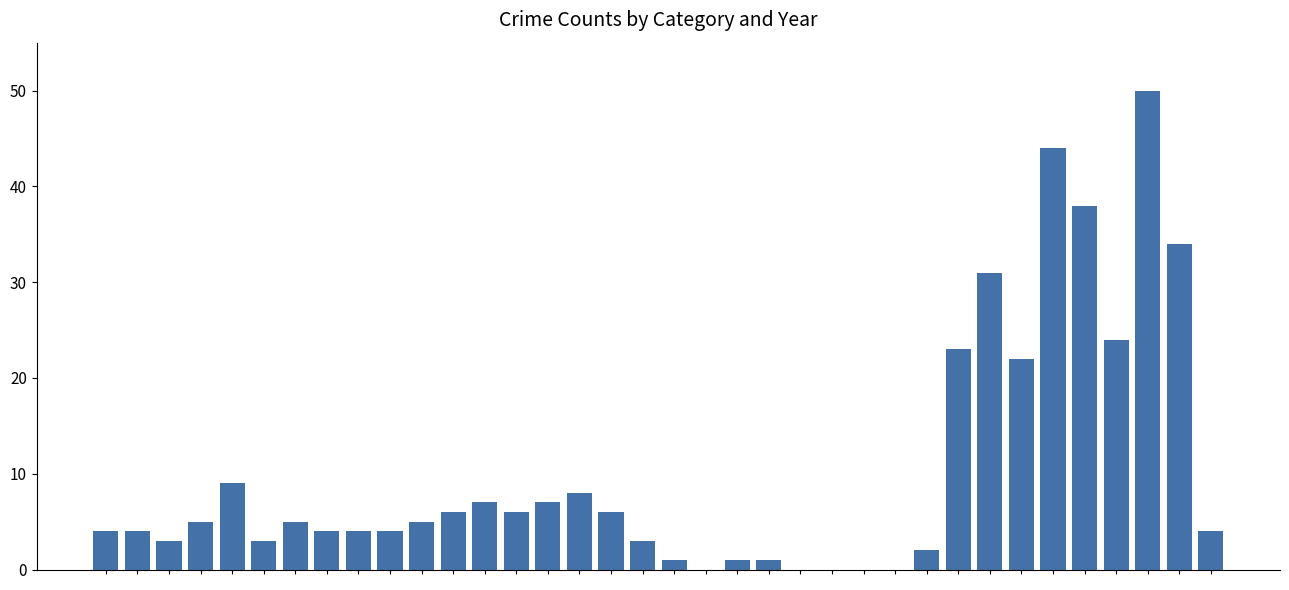

Reading left to right, what are all the values shown in this chart?

4	4	3	5	9	3	5	4	4	4	5	6	7	6	7	8	6	3	1	0	1	1	0	0	0	0	2	23	31	22	44	38	24	50	34	4